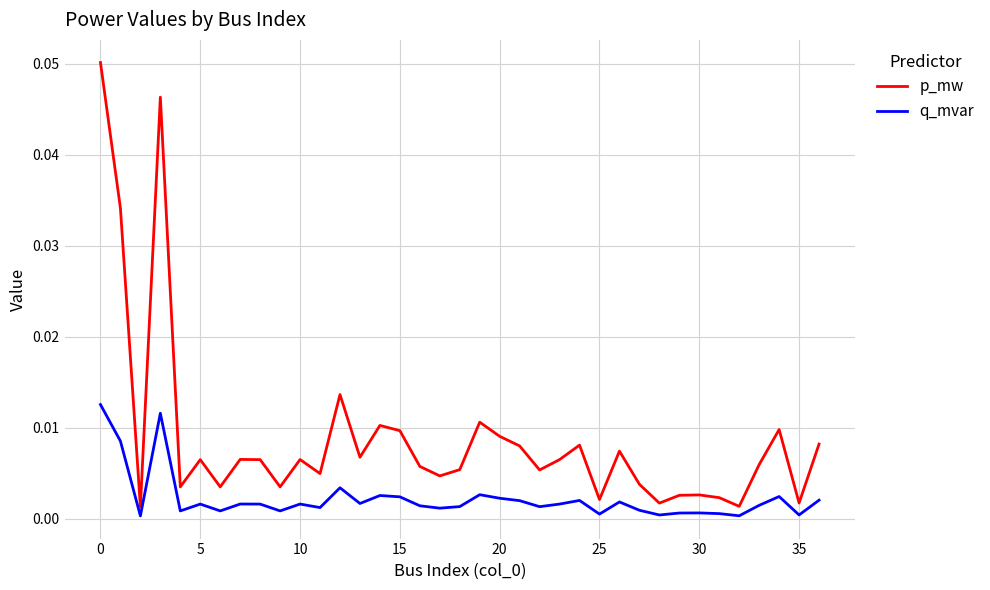

List the series in order of their peak value, highest first.

p_mw, q_mvar